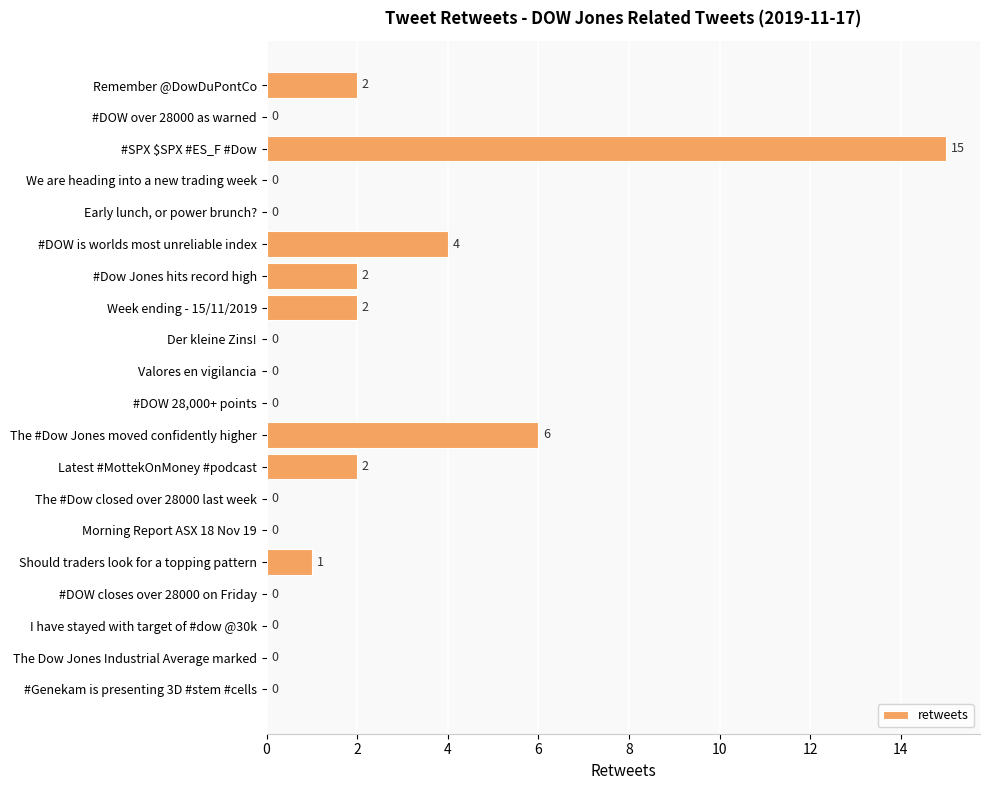

How many distinct data groups are displayed?

1